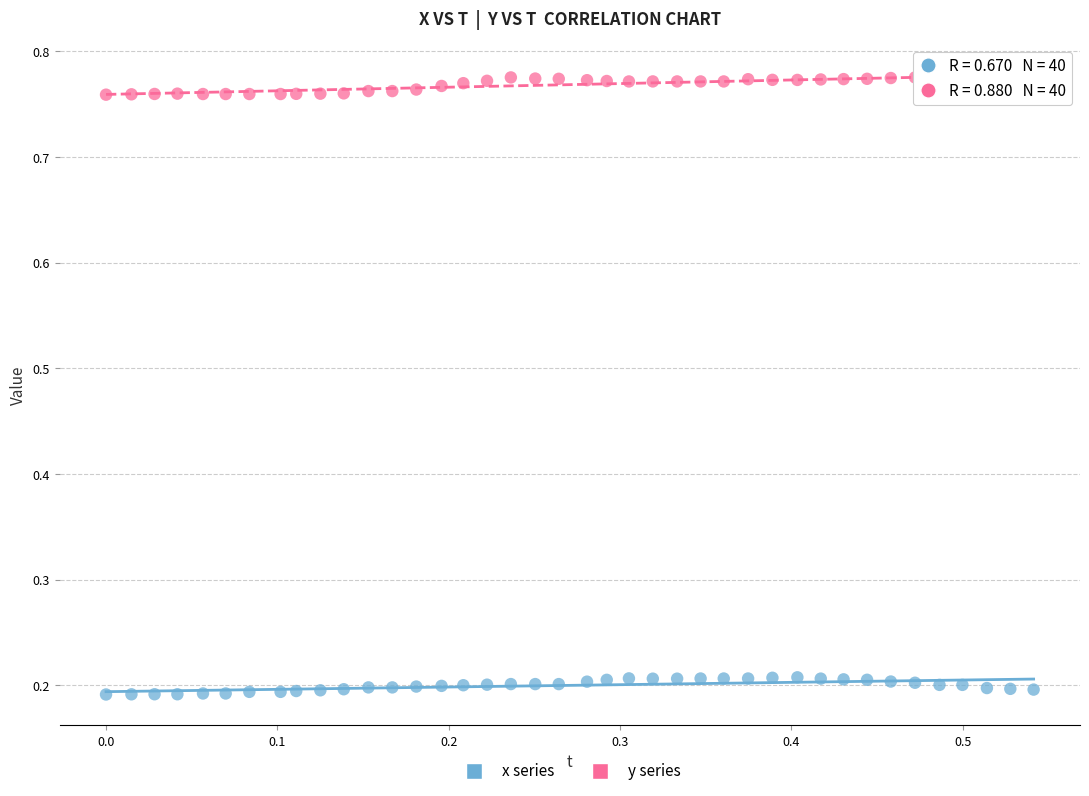

Which series contains the lowest Y value?

x series